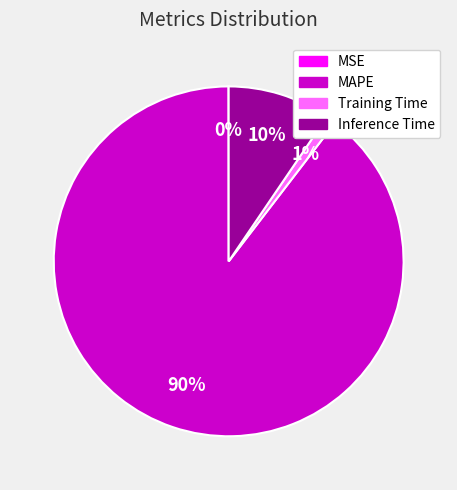

Do MAPE and Training Time together represent more than half of the pie?

Yes